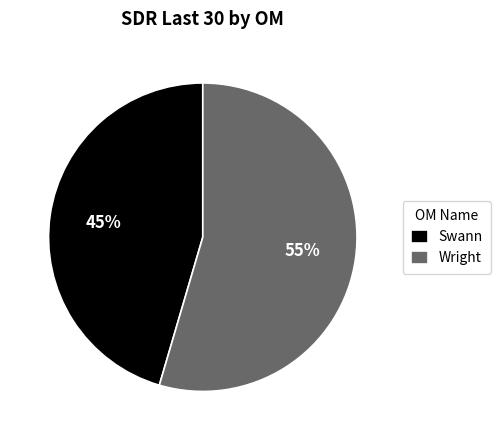

Which category has the smallest portion of the pie?

Swann